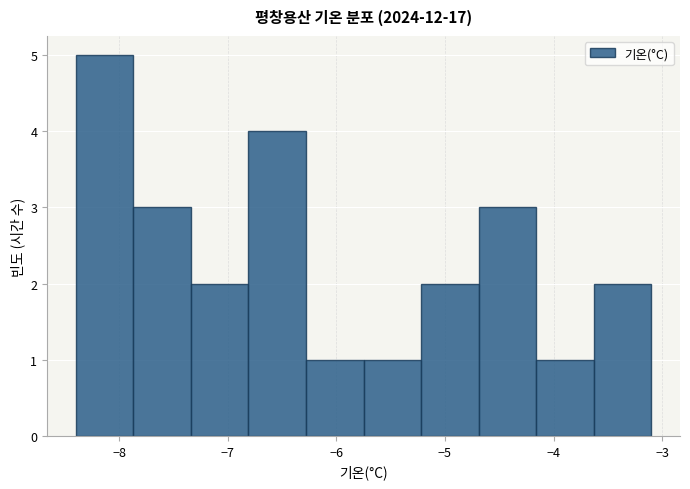

Reading left to right, transcribe this chart: for each bar, give the range it covers on the x-axis and its height. Neither the bar edges nor the heights are printed on the chart, so give them approximately, as read against the axes.

-8.40 to -7.87: 5
-7.87 to -7.34: 3
-7.34 to -6.81: 2
-6.81 to -6.28: 4
-6.28 to -5.75: 1
-5.75 to -5.22: 1
-5.22 to -4.69: 2
-4.69 to -4.16: 3
-4.16 to -3.63: 1
-3.63 to -3.10: 2